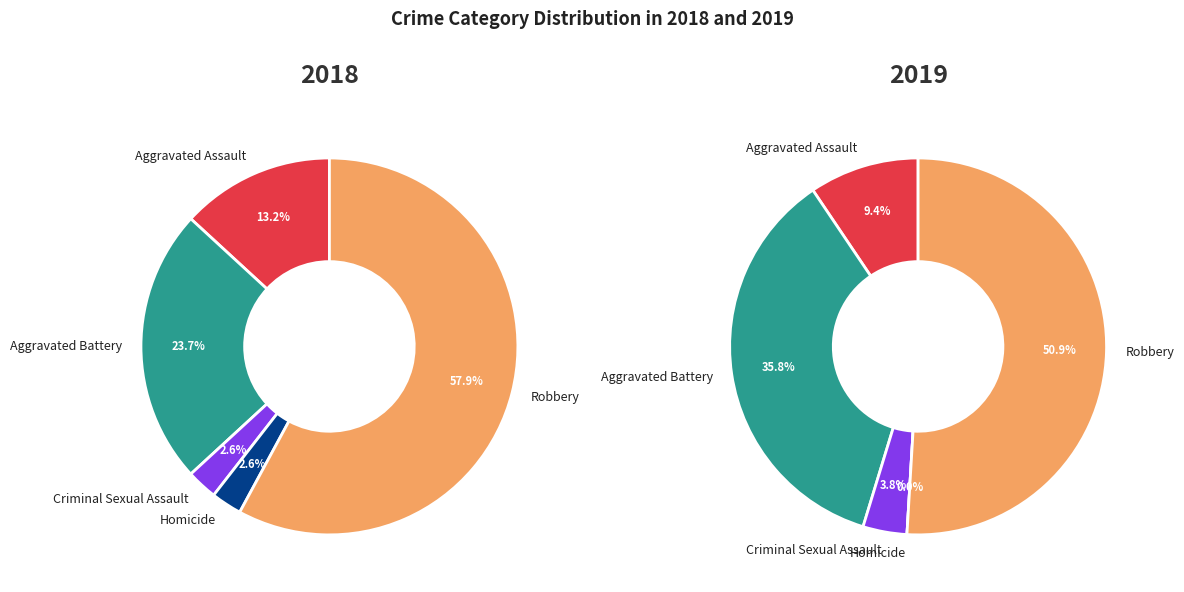

What portion of the pie excludes 3?

97.4%